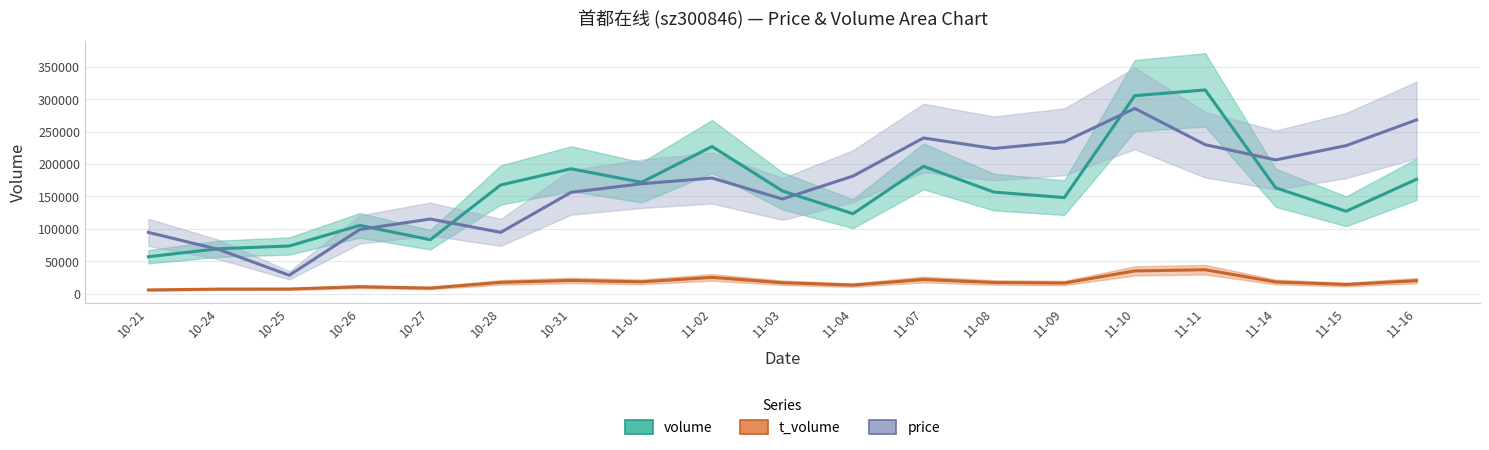

What is the difference between the highest and lowest values at 11-07?

218043.3